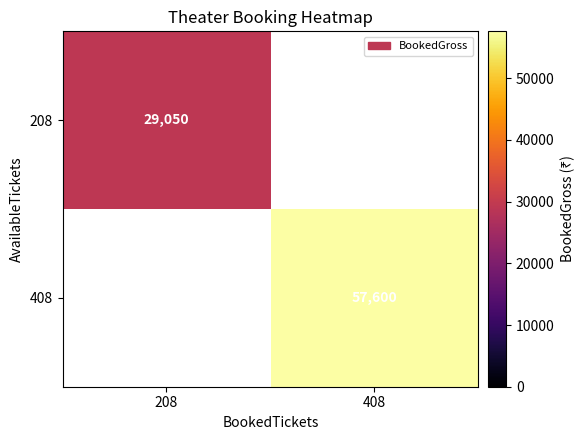

True or false: 408 has a value of 96152 at 408.

False